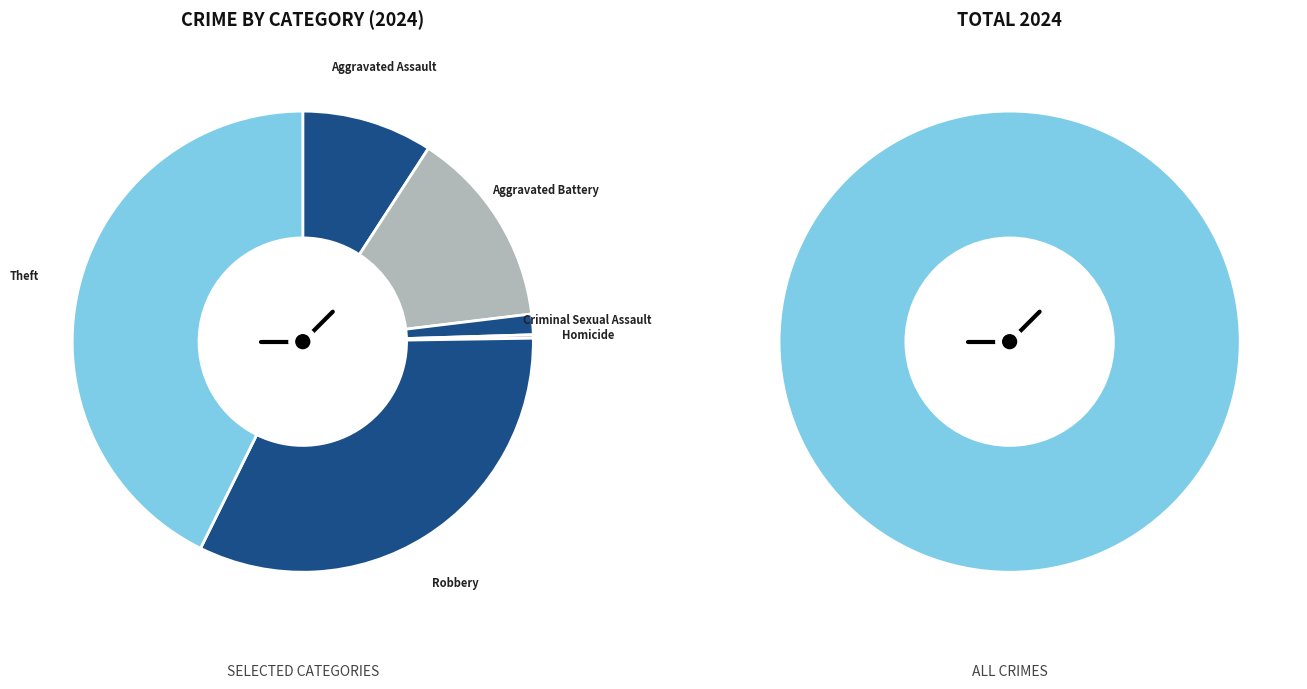

Which slice is the smallest?

Homicide